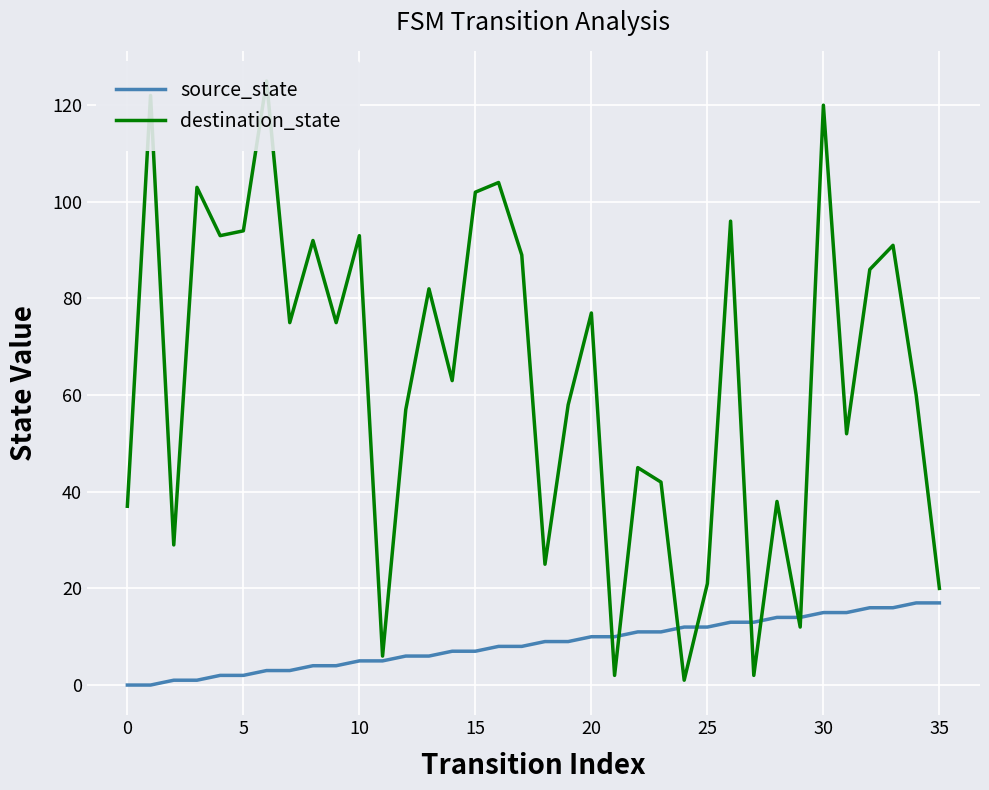

How many lines are shown in the chart?

2